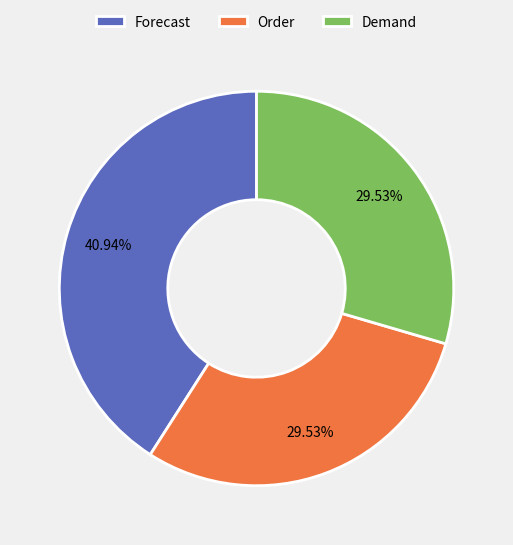

What portion of the pie excludes Demand?

70.5%